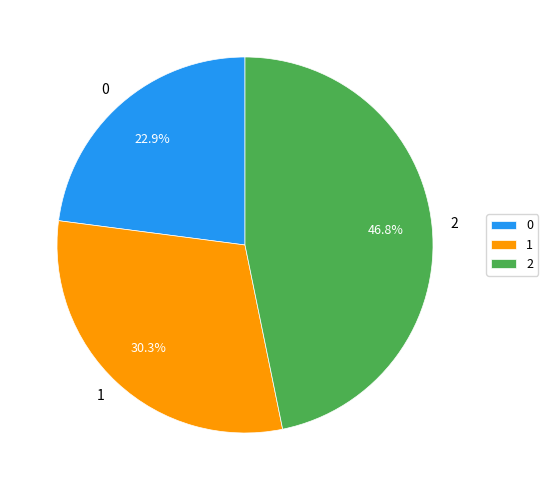

Rank the categories by value from lowest to highest.

0, 1, 2